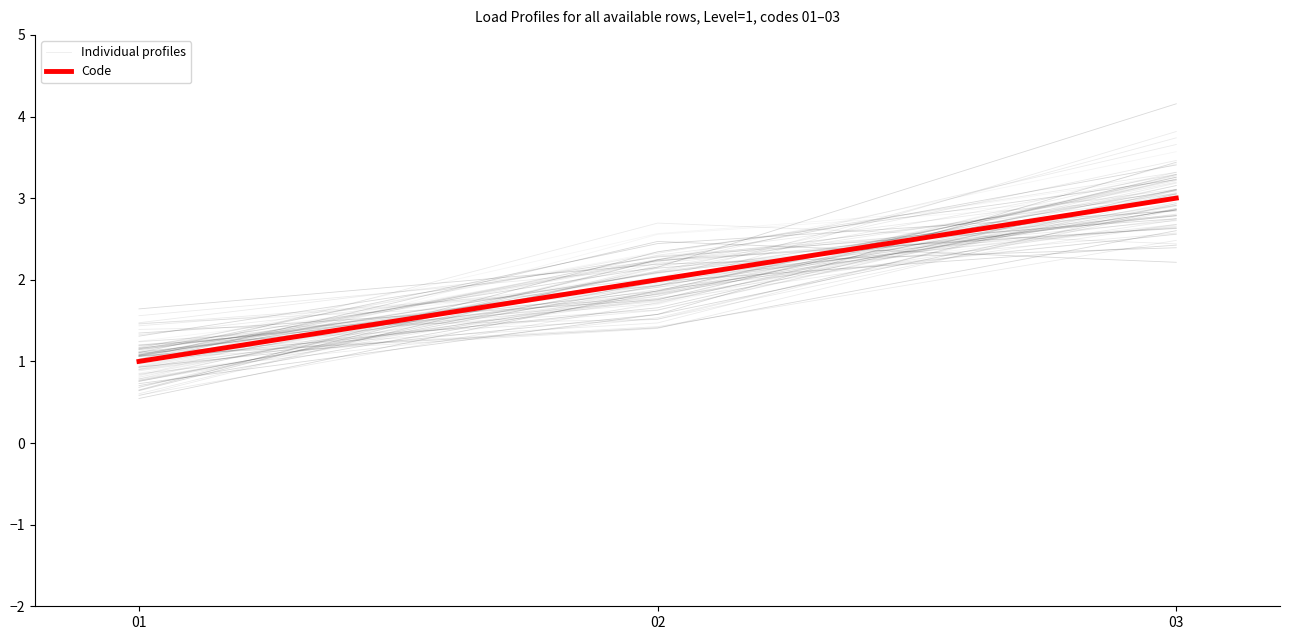

Reading right to left, transcribe all the data shown in this chart.

Individual profiles: 3.2	2.0	1.1
Code: 3.0	2.0	1.0